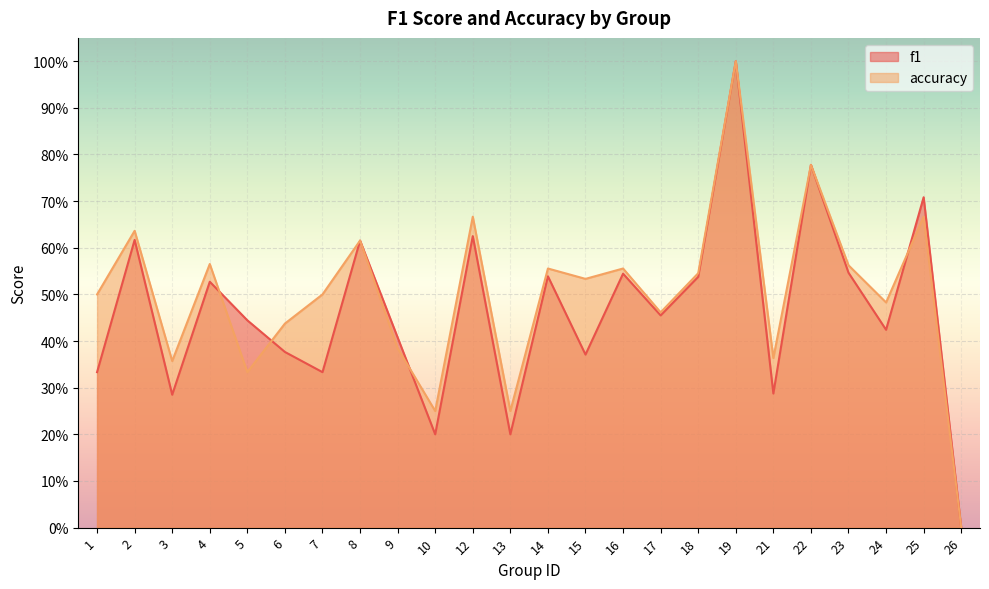

How many interior local peaks does the f1 series have?

9